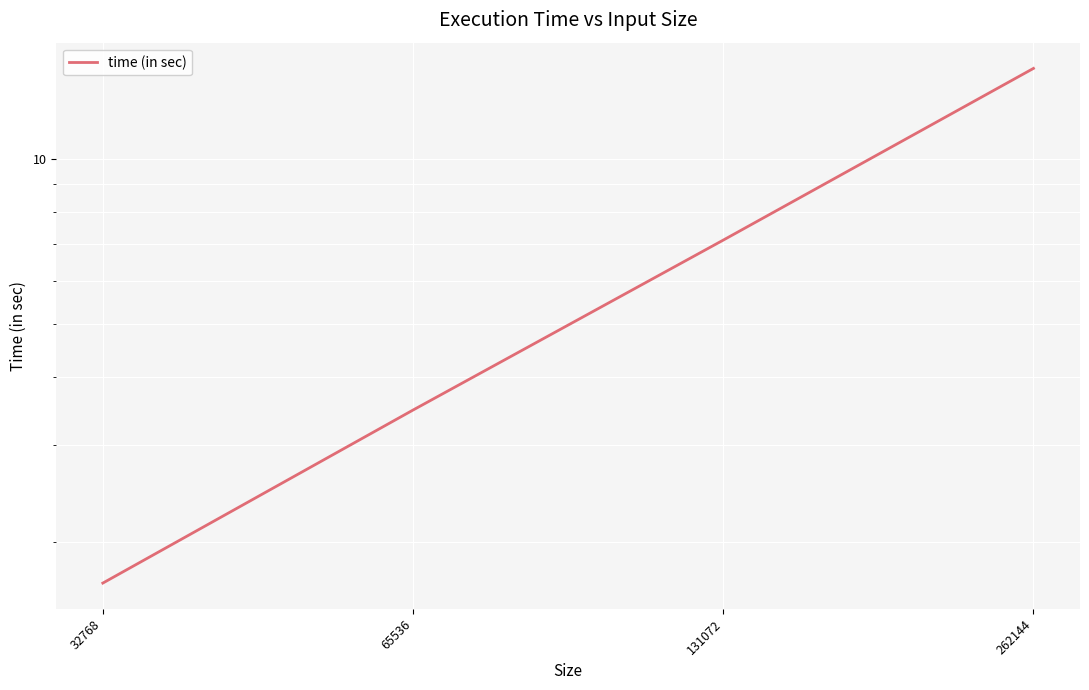

The chart shows a value of 14.6 at 262144. True or false?

True